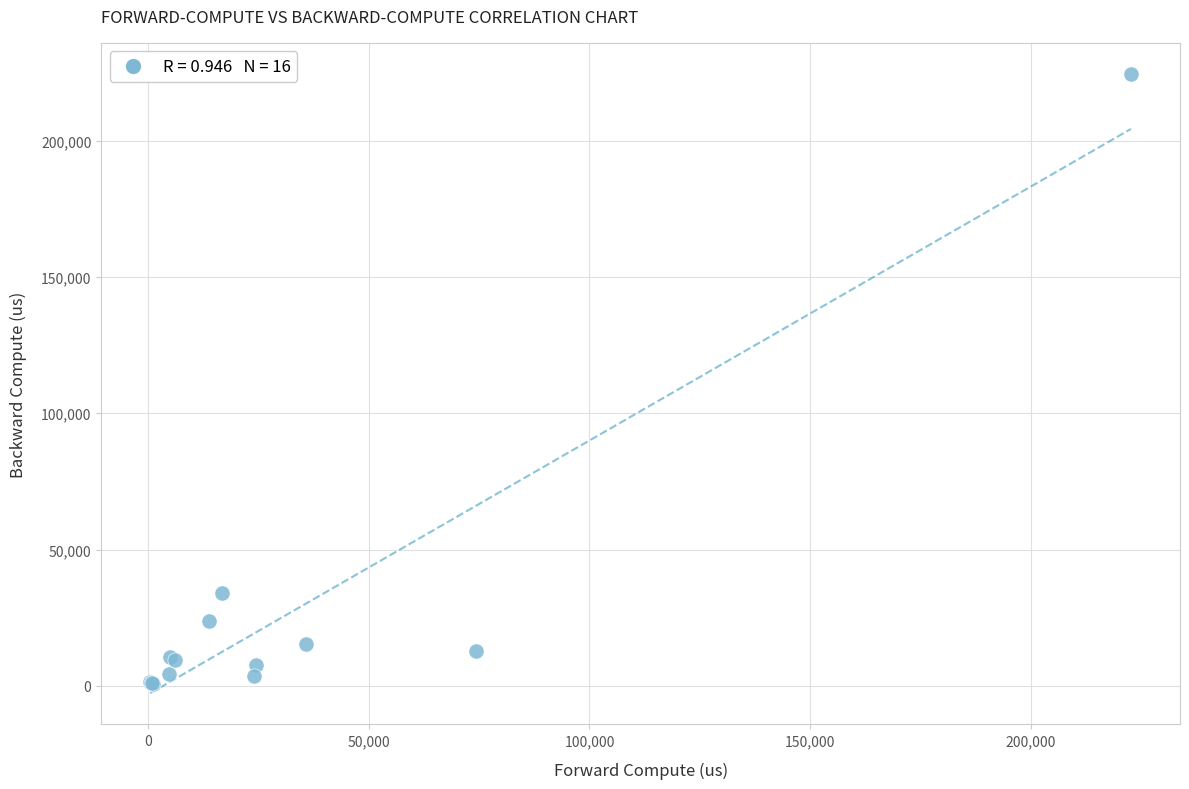

What Y value in the scatter plot is closest to 112552?

33913.7